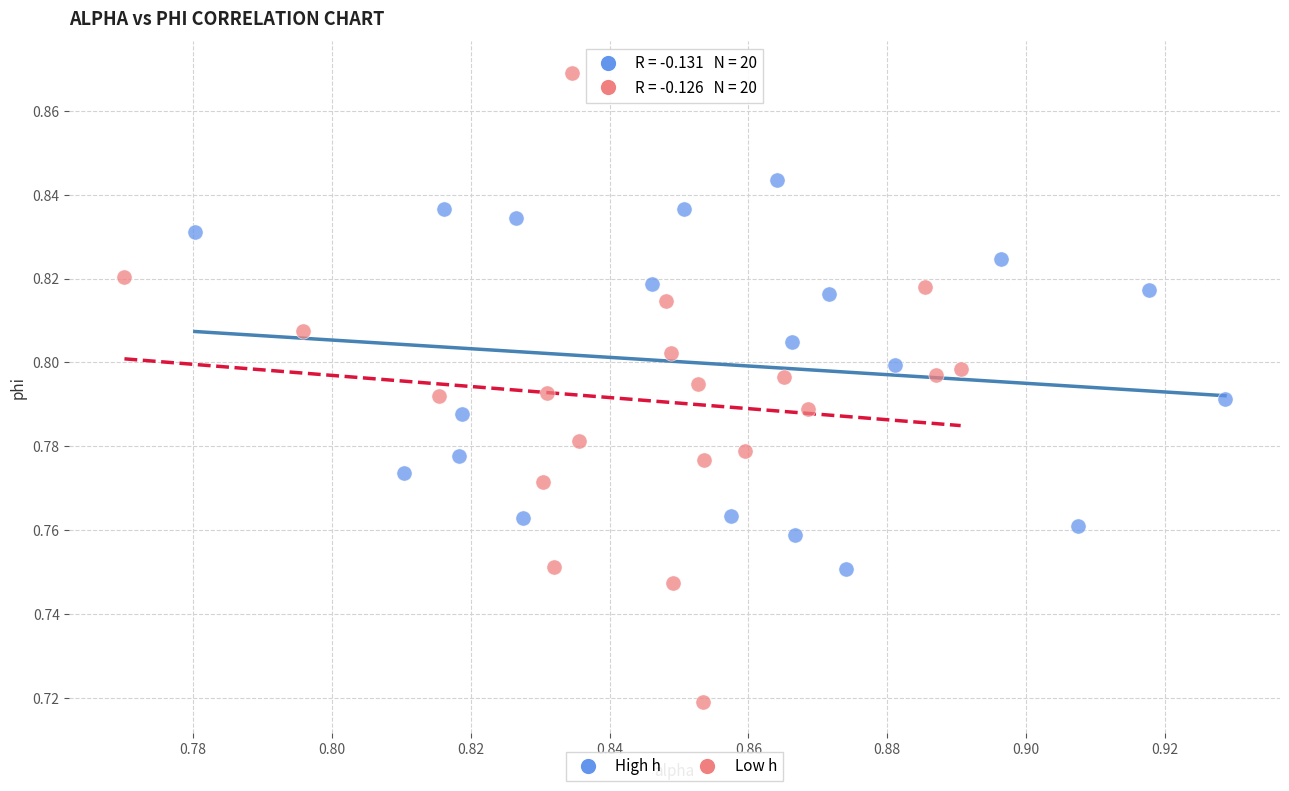

Which series reaches the minimum Y coordinate?

Low h